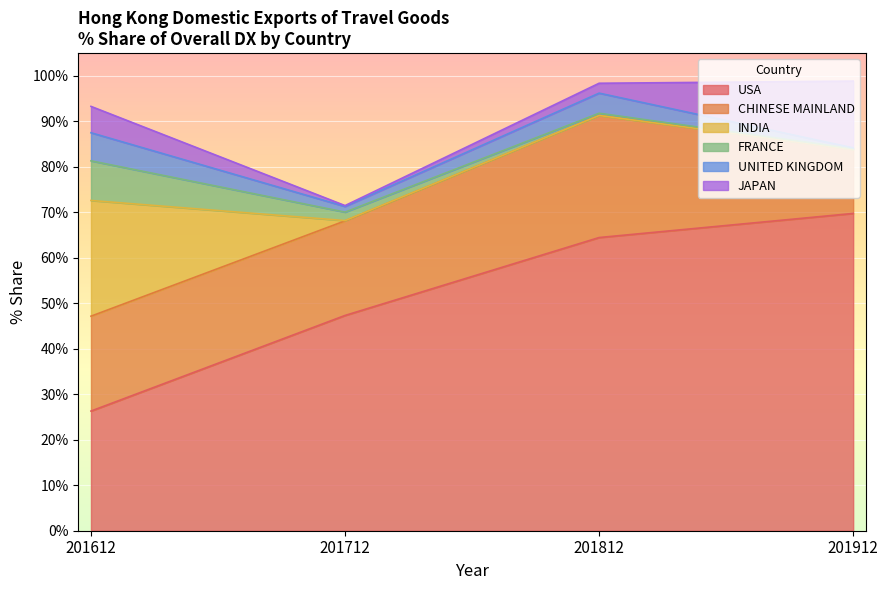

At how many categories does at least one series exceed 58?

2